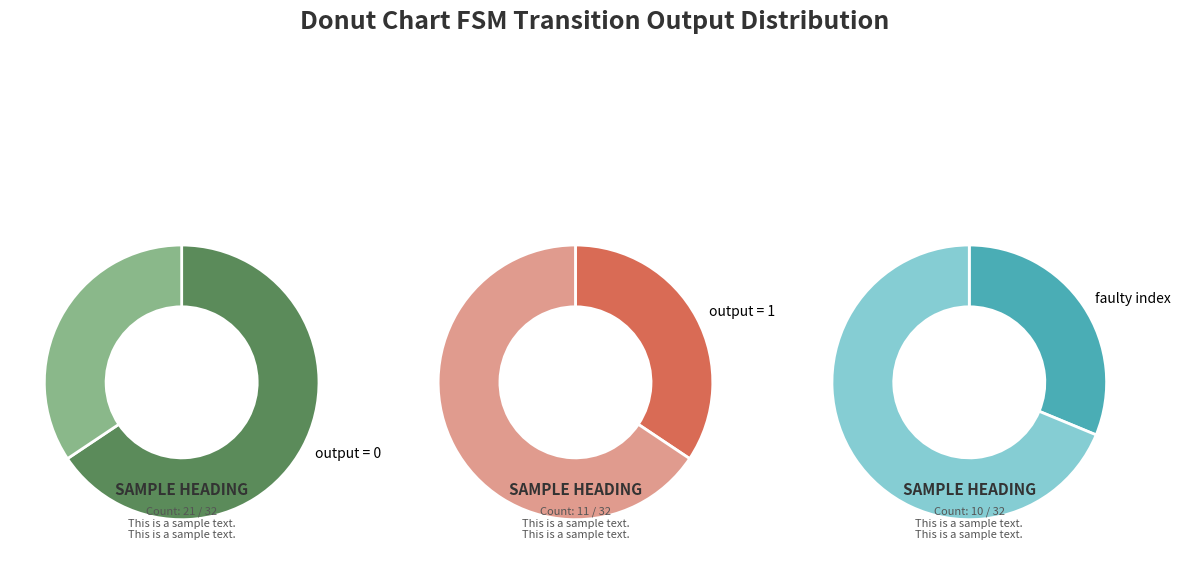

How many slices are in this pie chart?

3